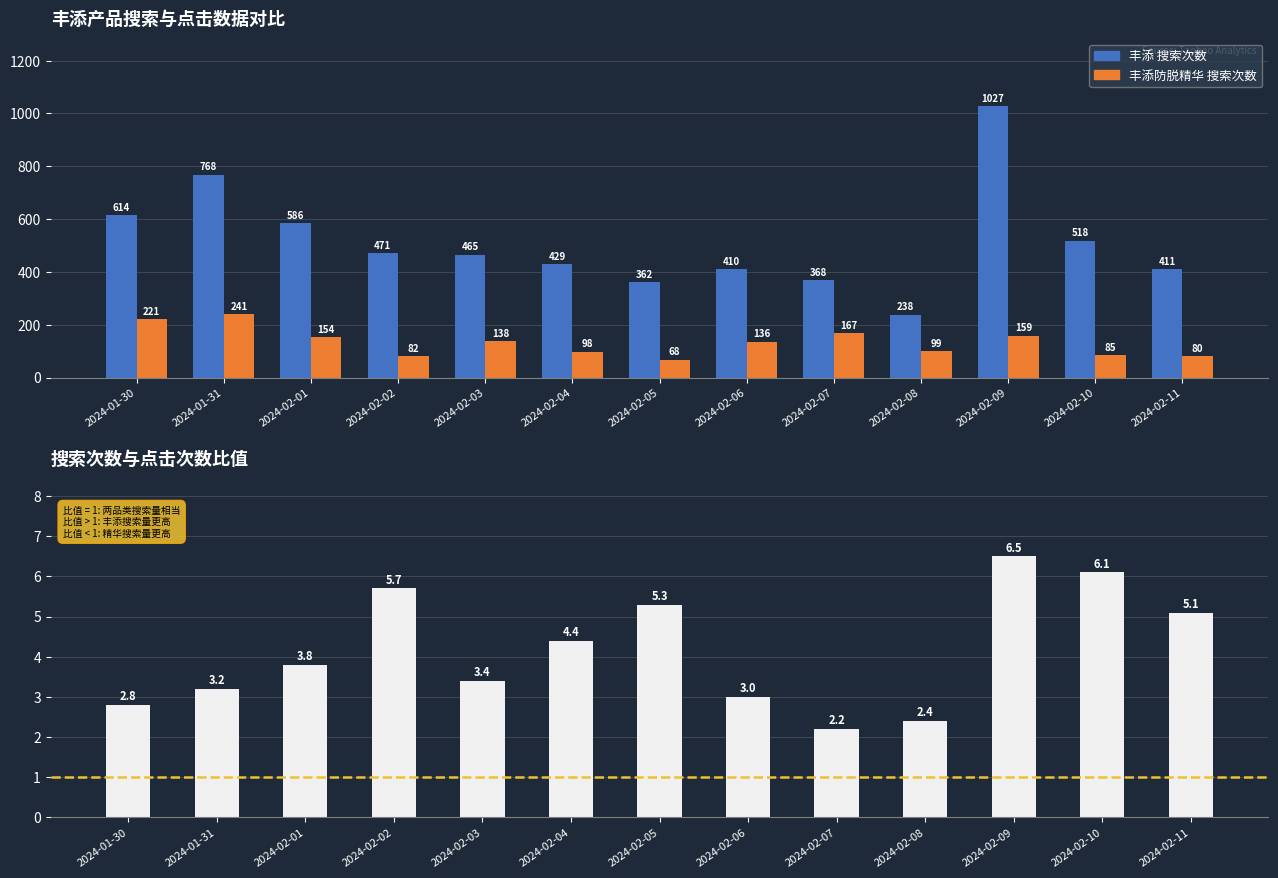

How many values in the 丰添 搜索次数 series exceed 465?

6